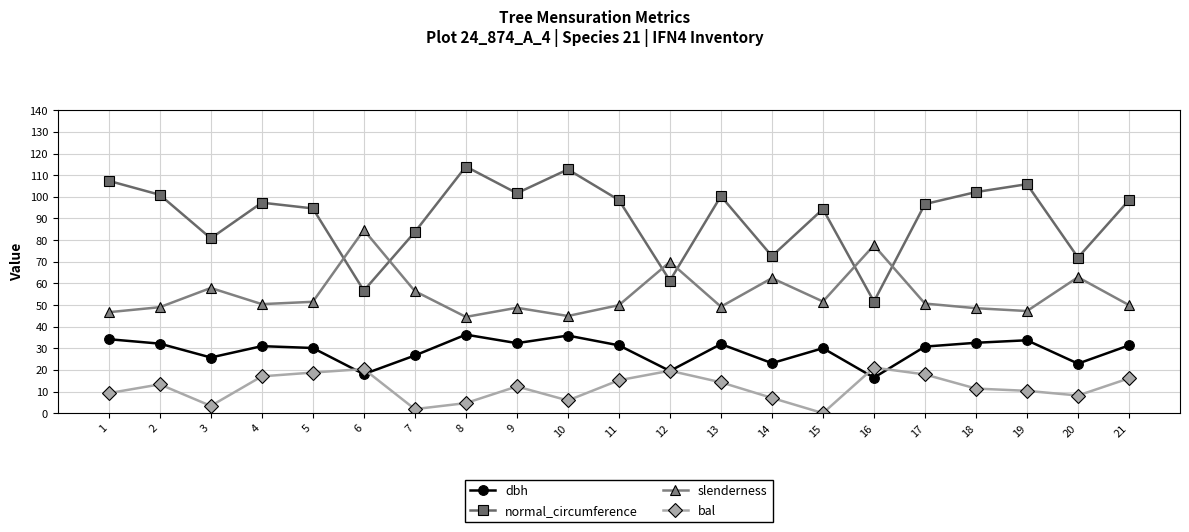

What is the difference between the dbh values at 19 and 2?

1.6